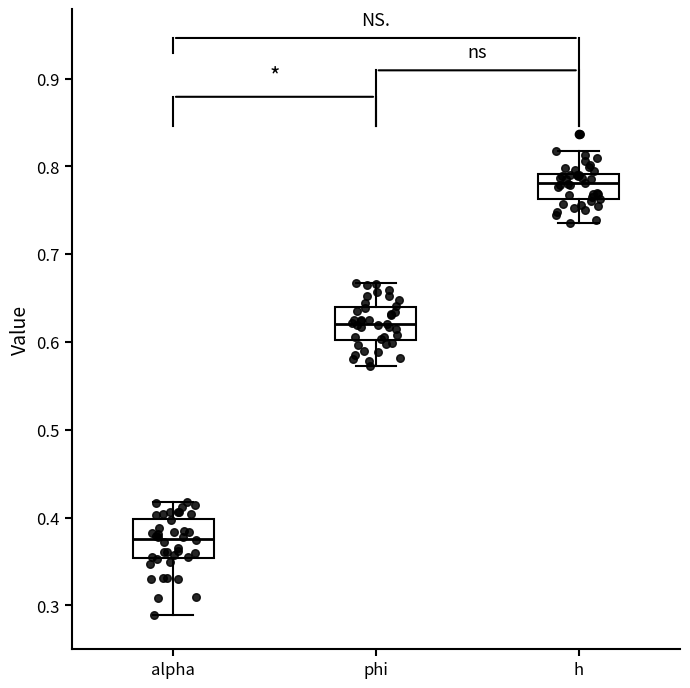

Reading left to right, read every box against the y-axis: the position of its median line, the range the box covers, and the ends of its whiskers. The values are not printed on the chart, so give them approximately, as read against the axis.

alpha: median 0.38, box 0.35 to 0.40, whiskers 0.29 to 0.42
phi: median 0.62, box 0.60 to 0.64, whiskers 0.57 to 0.67
h: median 0.78, box 0.76 to 0.79, whiskers 0.73 to 0.82